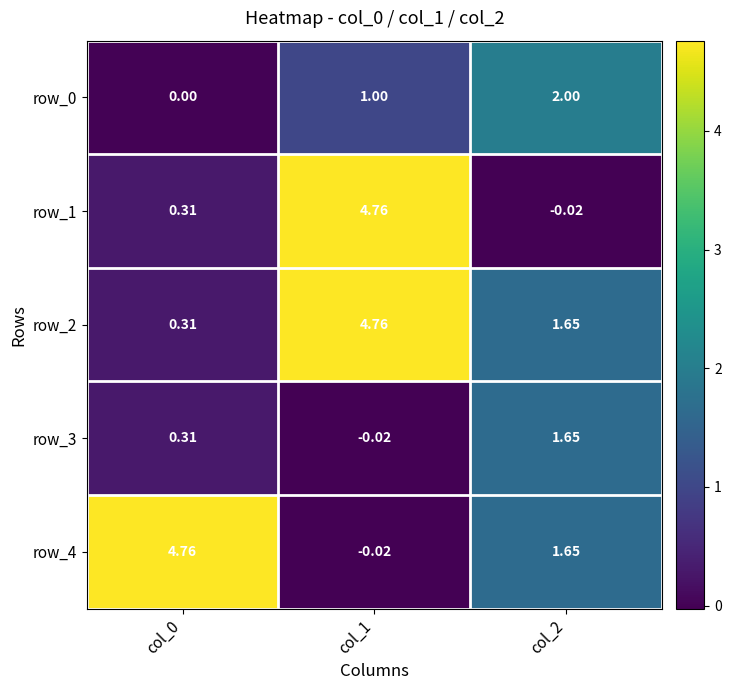

What is the spread (max minus min) of values at col_2?

2.0